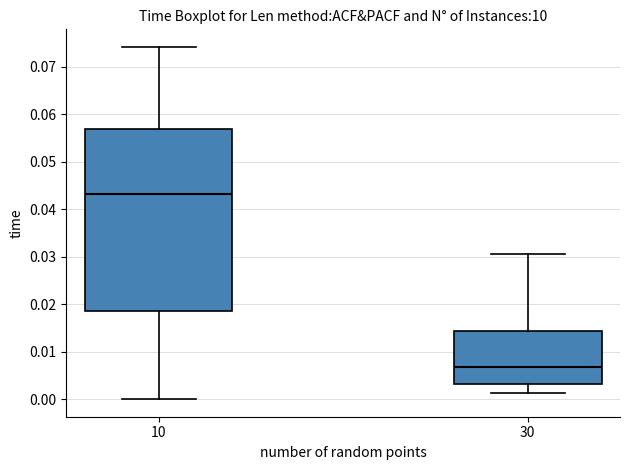

Which box is the tallest, from its lower edge to its upper edge?

10